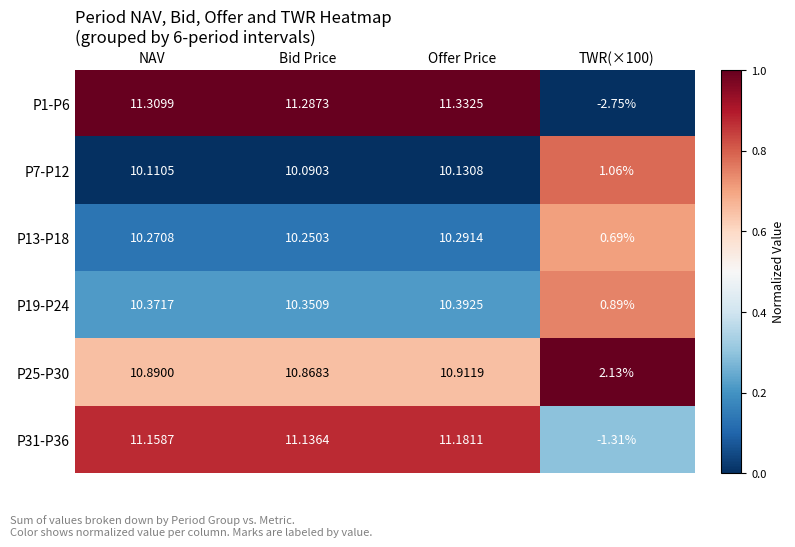

Which series changed the most between Bid Price and Offer Price?

P1-P6